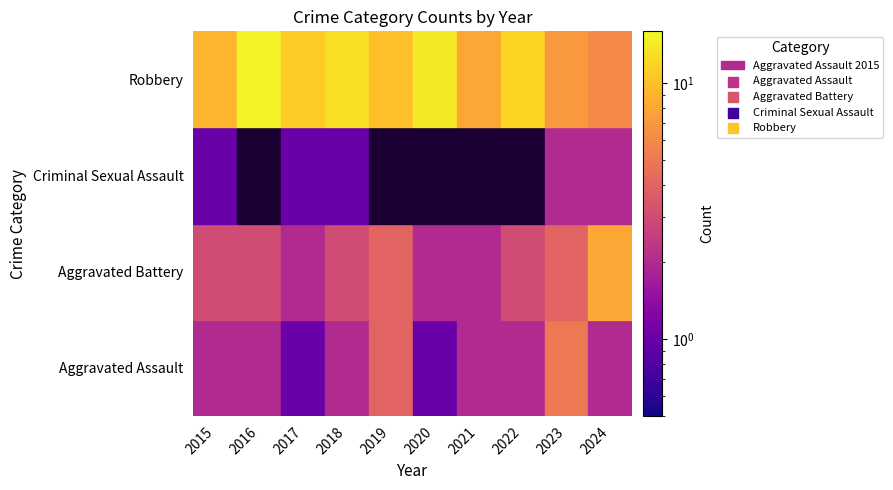

What is the difference between the Aggravated Battery values at 2019 and 2015?

1